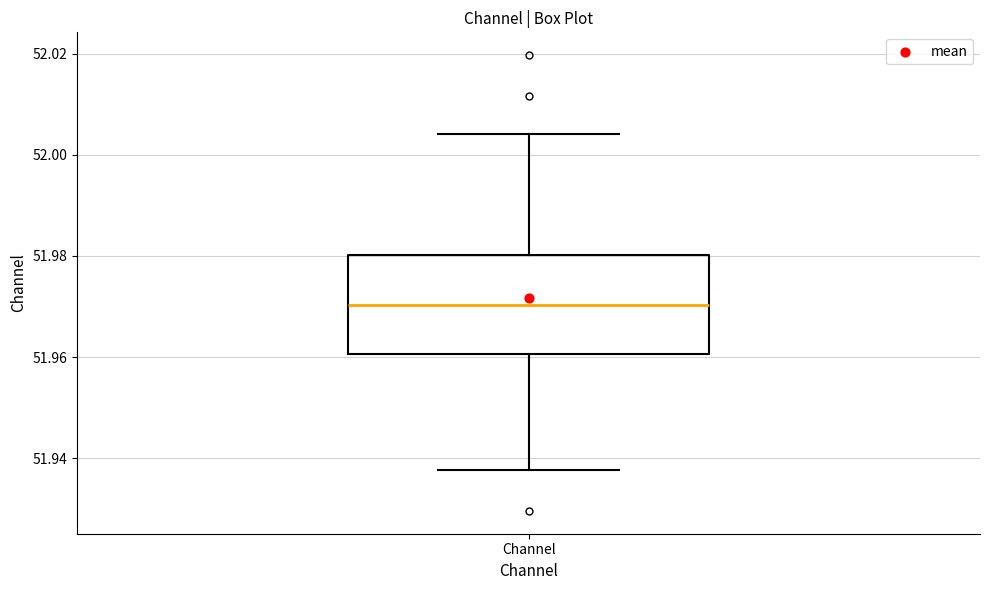

Transcribe this box plot: give where the median line is, the range the box spans, and where the two whiskers end, as read against the y-axis. The values are not printed on the chart, so give them approximately, as read against the axis.

median 51.970, box 51.960 to 51.980, whiskers 51.938 to 52.004